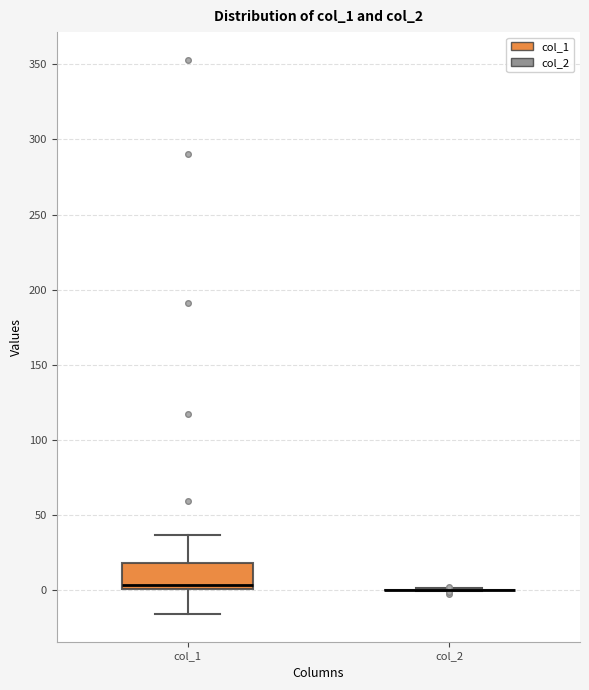

Where does the upper whisker of the box for col_1 end on the y-axis? The values are not printed on the chart, so give them approximately, as read against the axis.

35